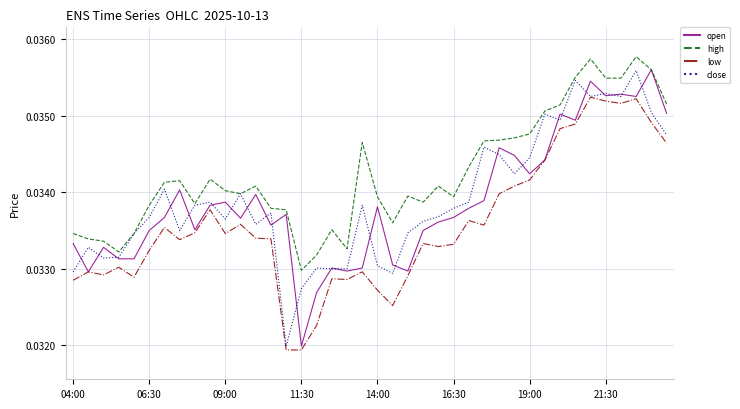

Is this an area chart (filled region under the line)?

No